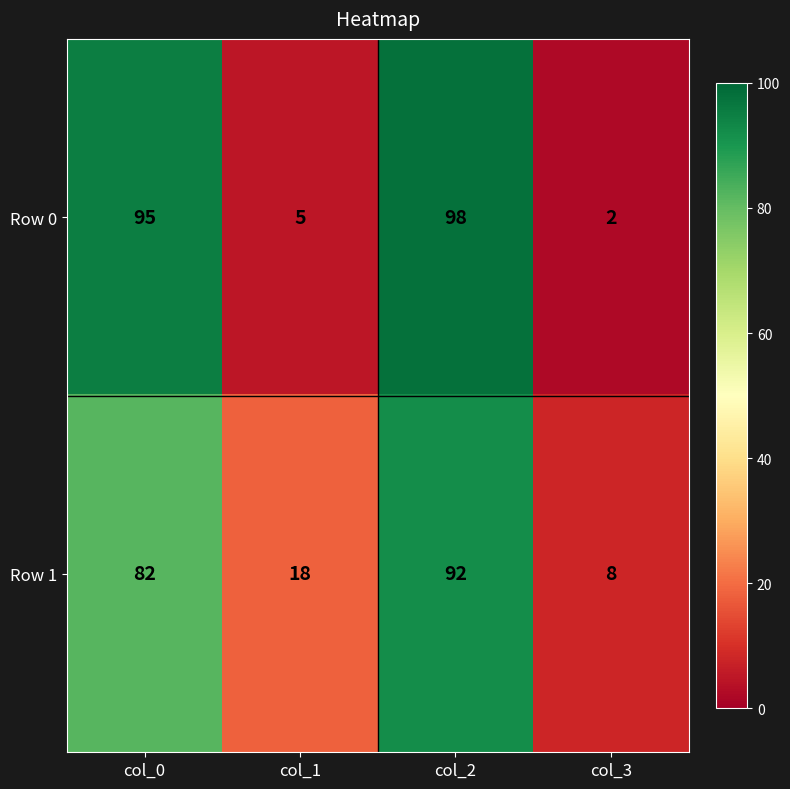

What is the smallest value displayed?

2